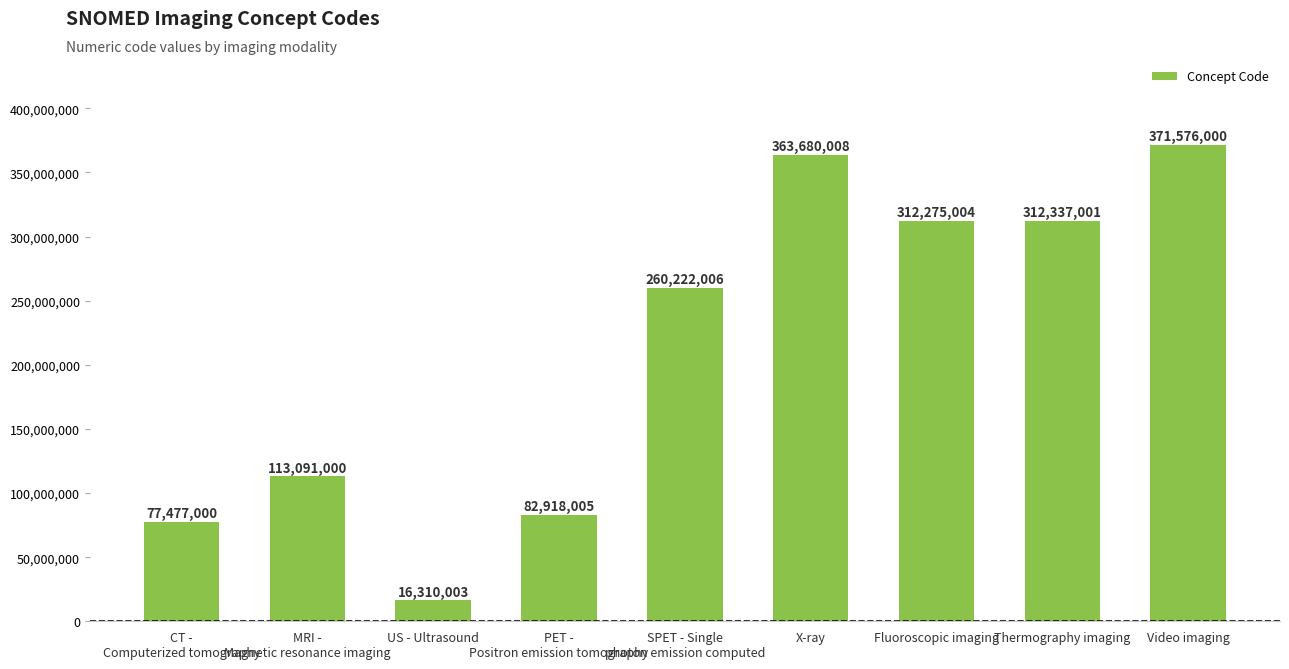

Does the chart contain any negative values?

No